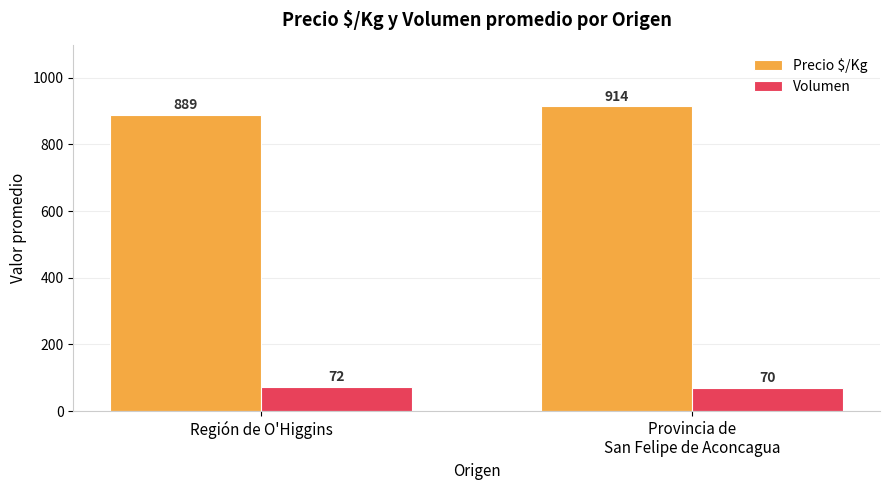

How many bars are there in total?

4